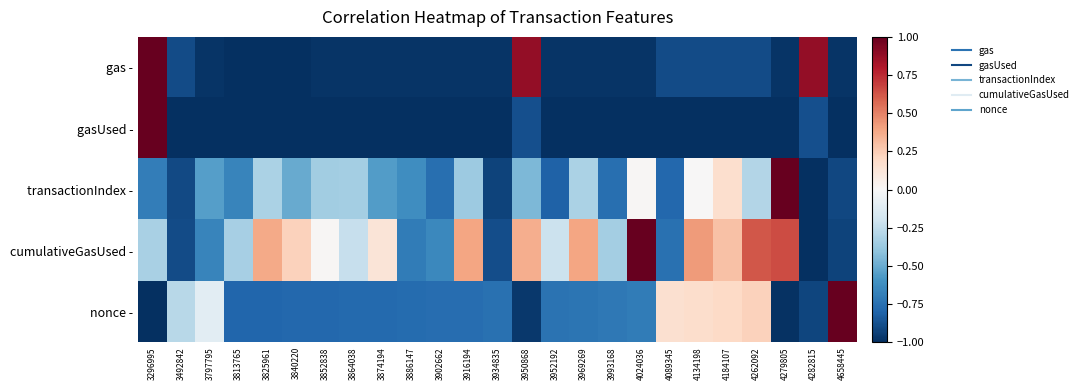

Which label corresponds to the largest value in the chart?

3296995